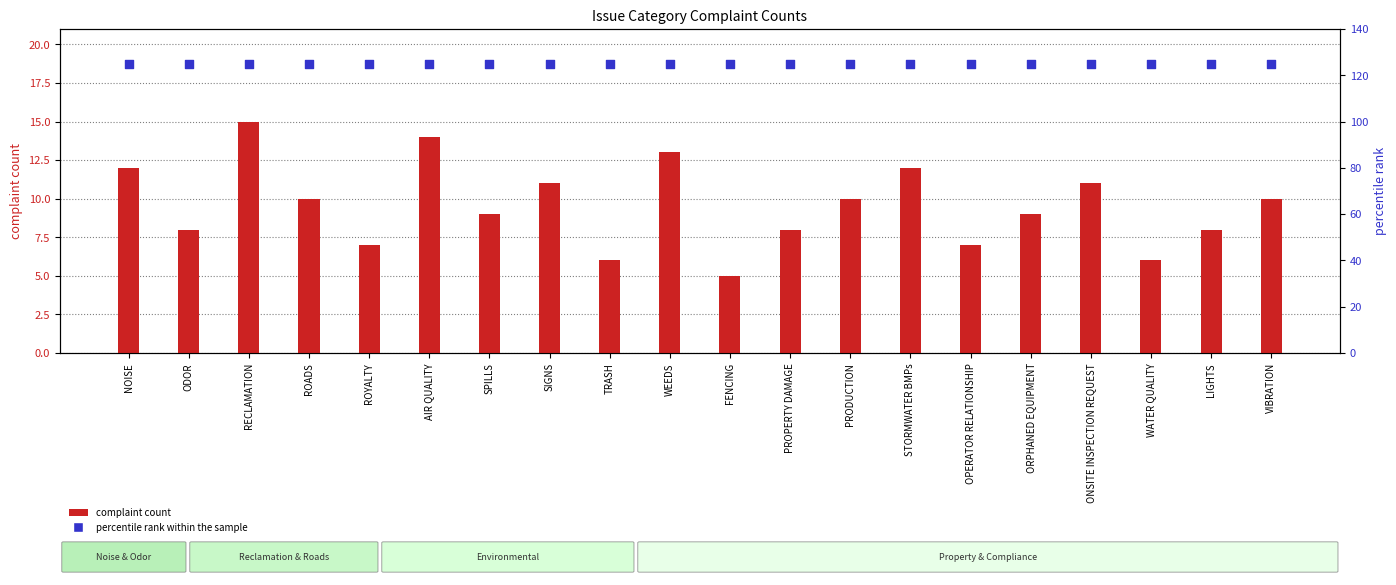

Which series contains the highest Y value?

percentile rank within the sample